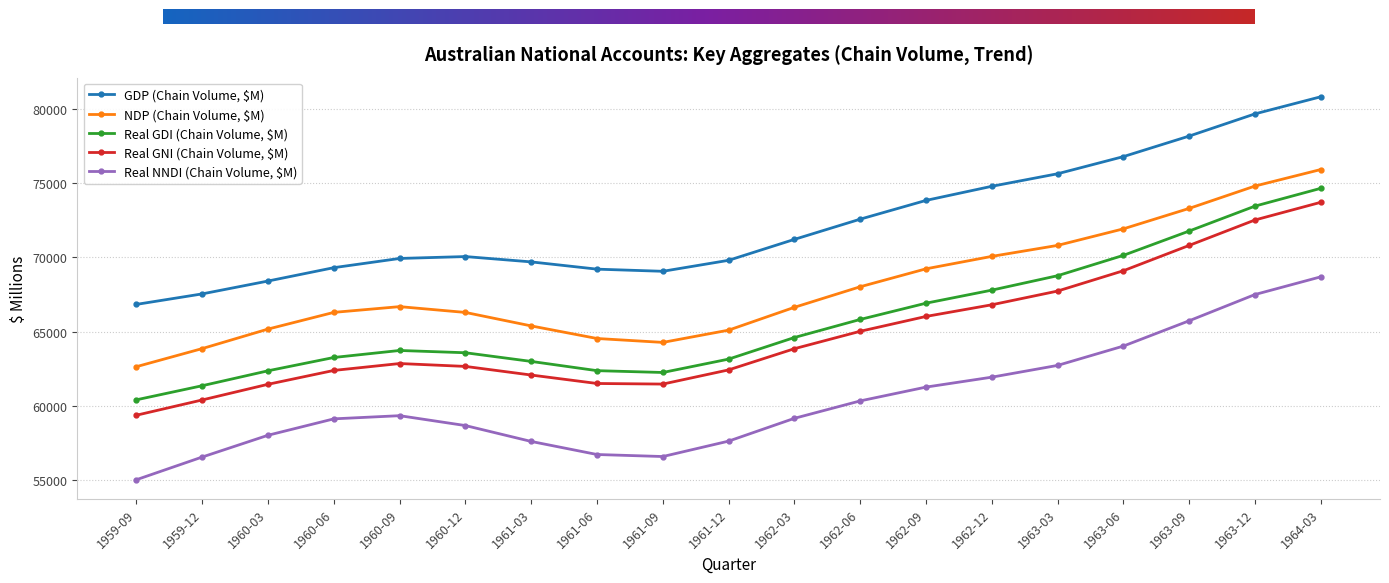

What is the difference between the maximum and minimum values in the Real GNI (Chain Volume, $M) series?

14339